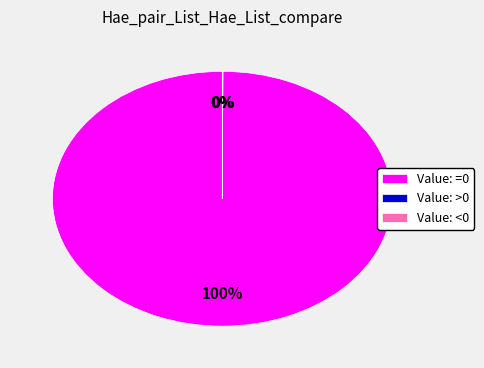

What is the largest slice in the pie chart?

Value: =0